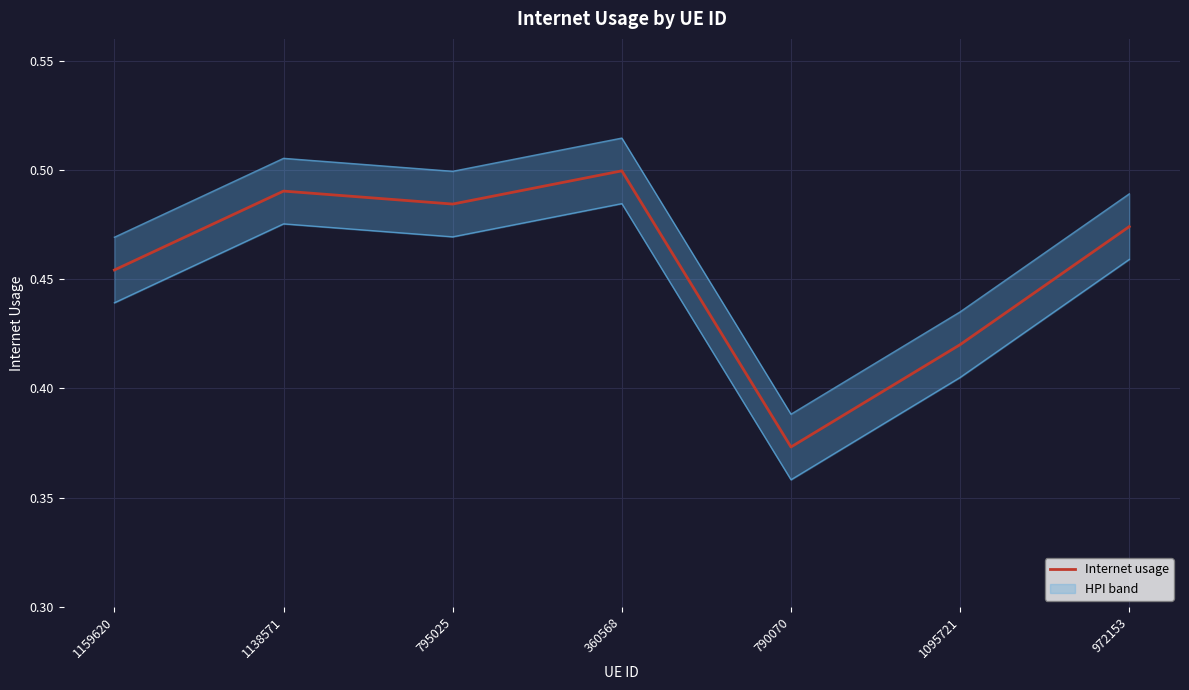

How many interior local peaks (higher than both neighbors) does the data have?

2